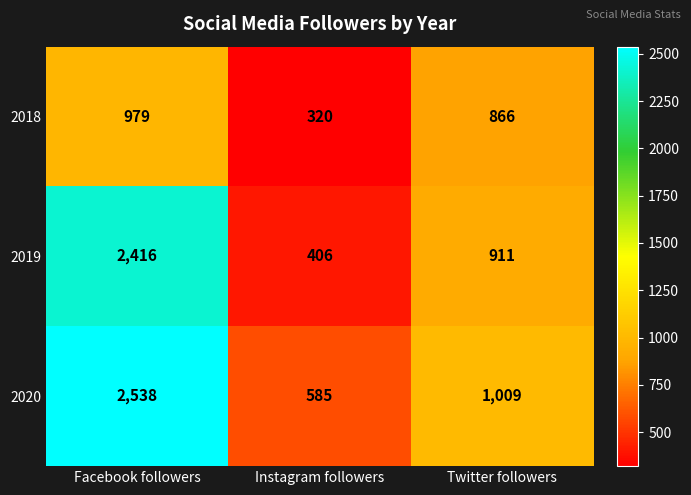

True or false: 2020 has a value of 4113 at Facebook followers.

False